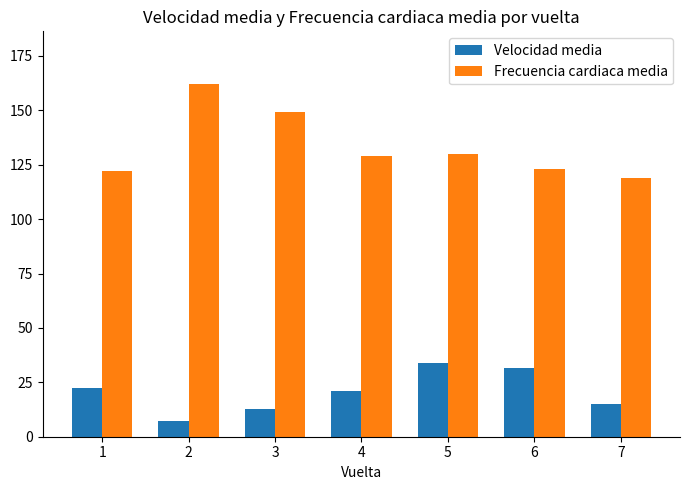

What is the smallest value displayed?

7.4